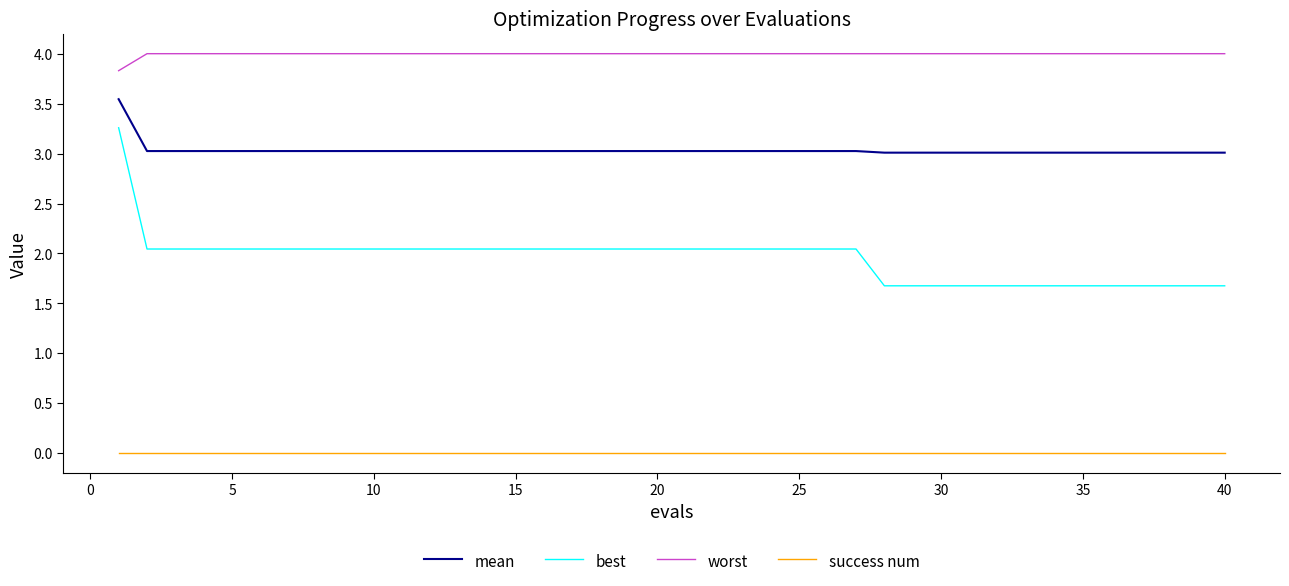

True or false: success num and worst cross at least once.

False